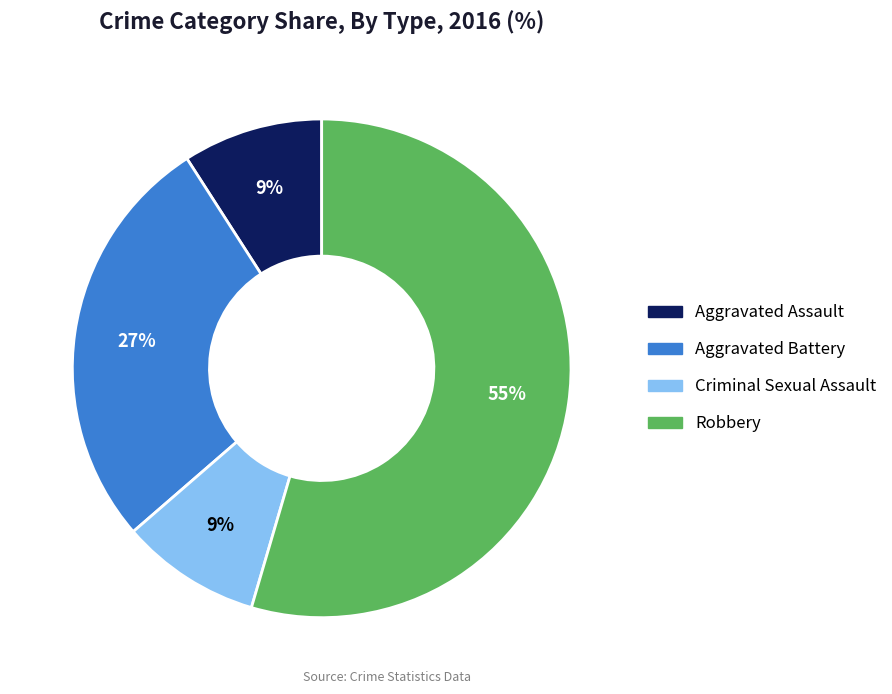

Which category has the biggest portion of the pie?

Robbery